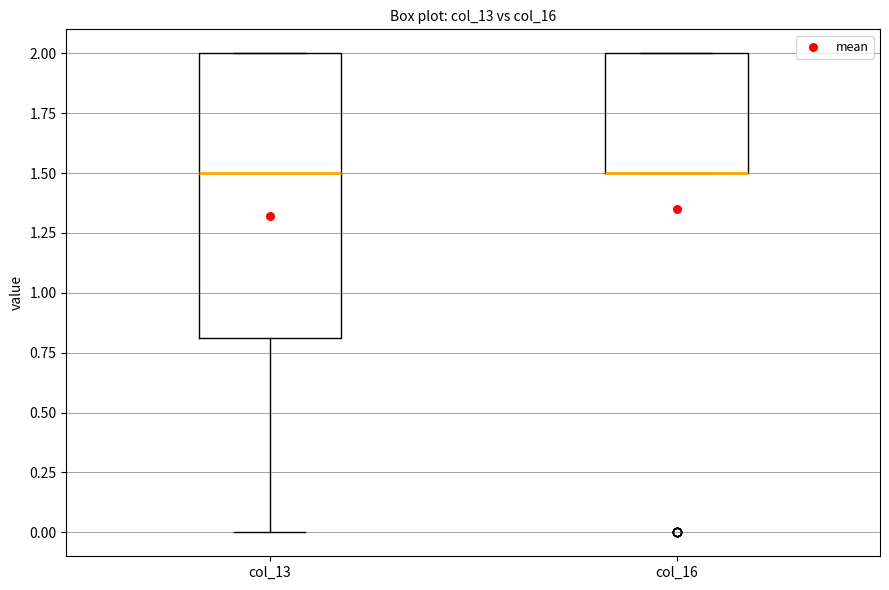

Where does the median line of the box for col_13 sit on the y-axis? The values are not printed on the chart, so give them approximately, as read against the axis.

1.5